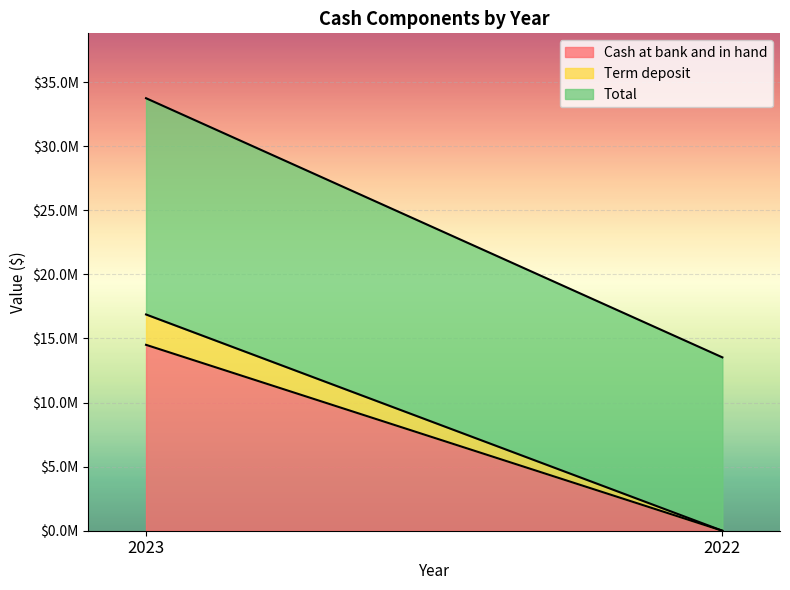

What is the minimum value for Total?

13525659